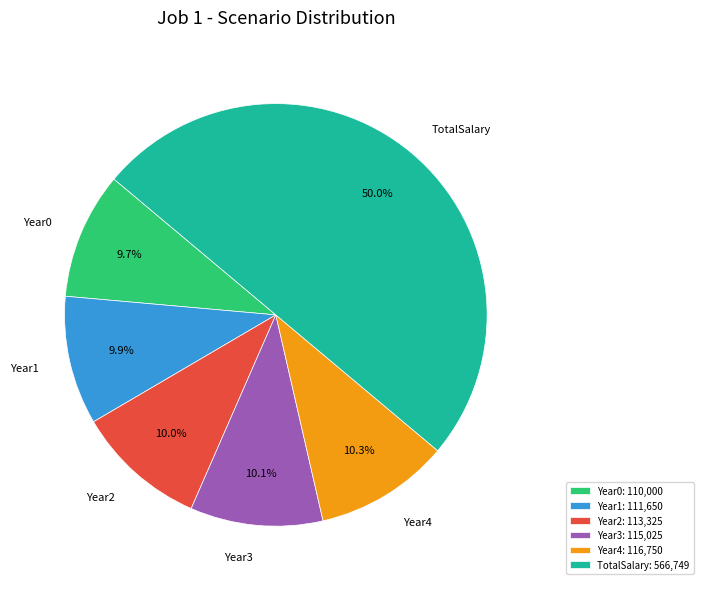

Does Year3 represent more than half of the total?

No